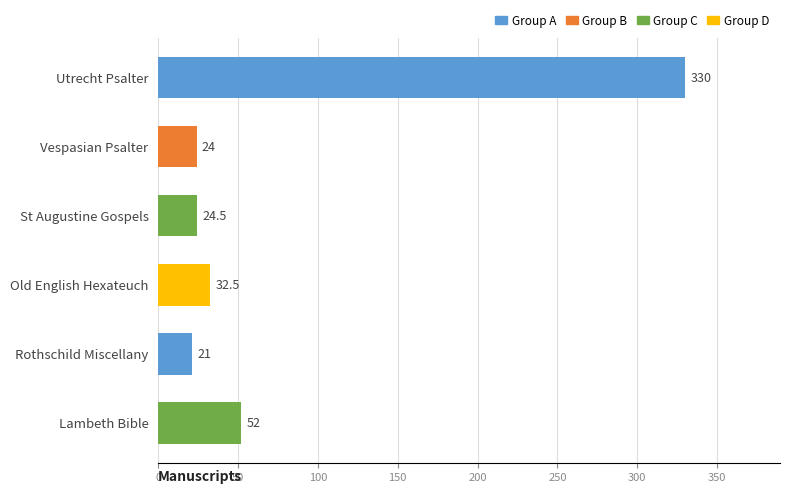

What is the ratio of the value at Rothschild Miscellany to the value at Vespasian Psalter?

0.9